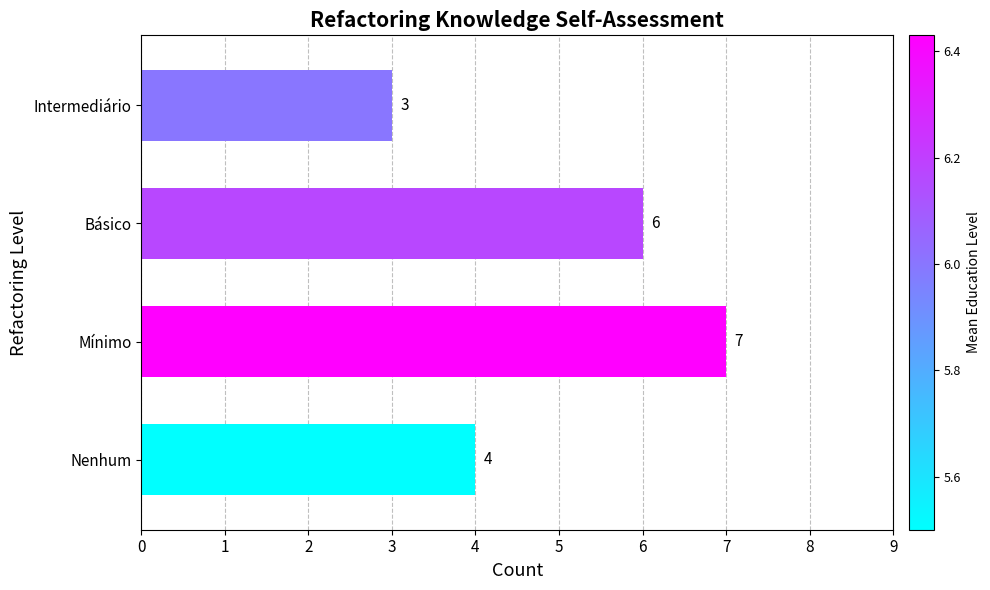

True or false: the data shows 2 at Nenhum.

False